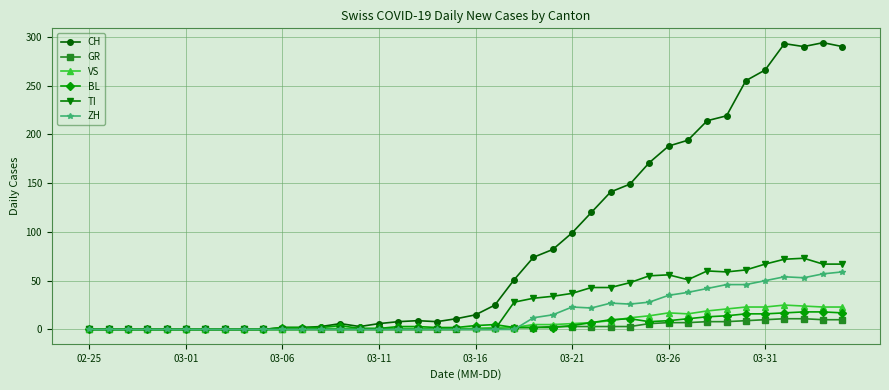

What is the sum of all GR values?

118